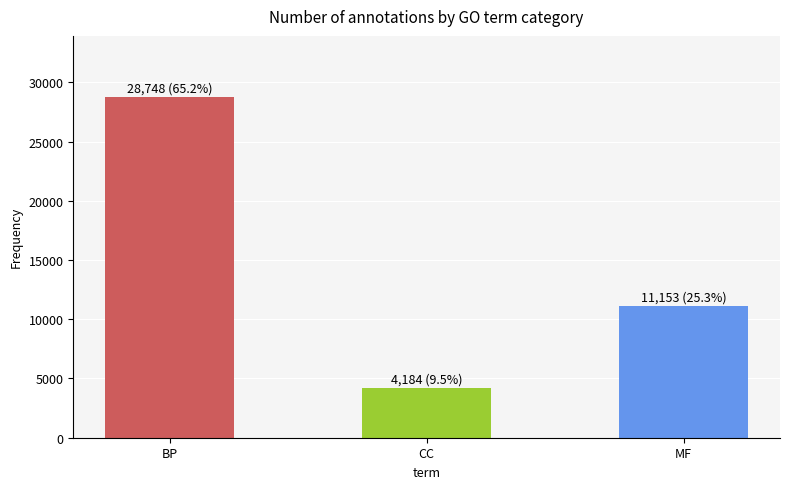

Rank the categories by value from highest to lowest.

BP, MF, CC